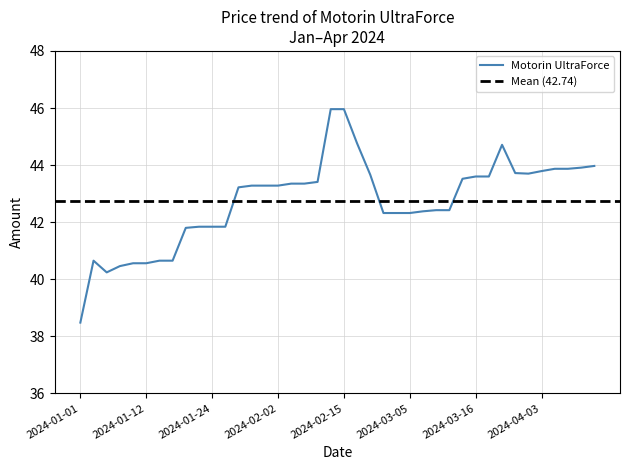

Is it true that the value at 2024-03-23 is 43.7?

True